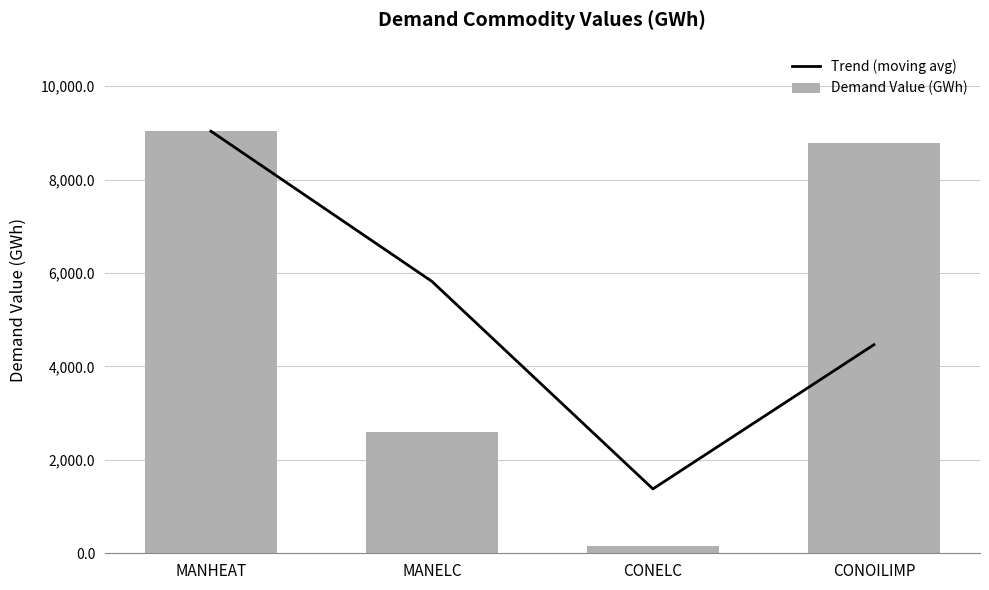

What is the minimum value for Demand Value (GWh)?

150.6